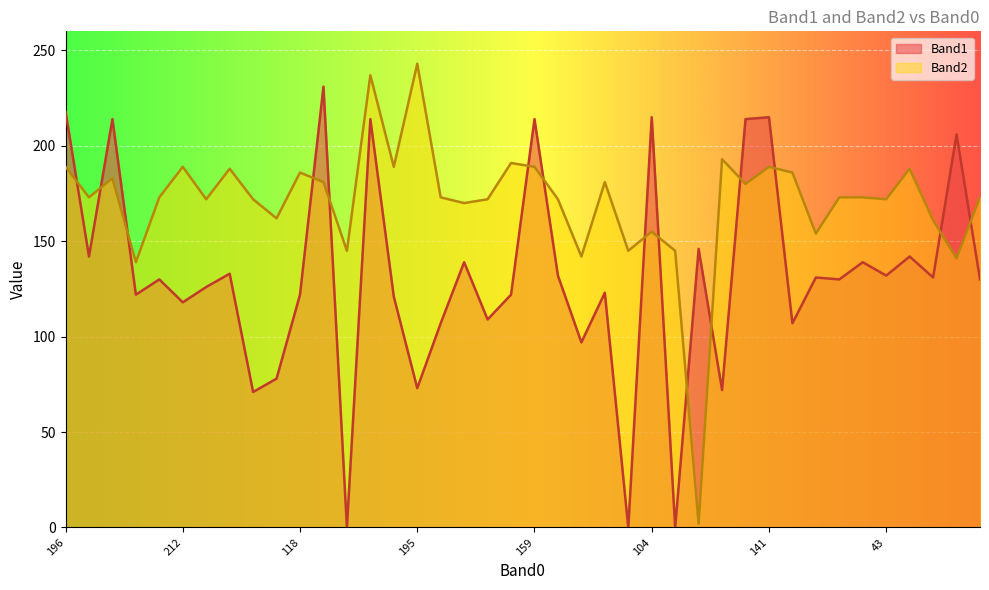

After their last crossing, which series has the higher values: Band1 or Band2?

Band2